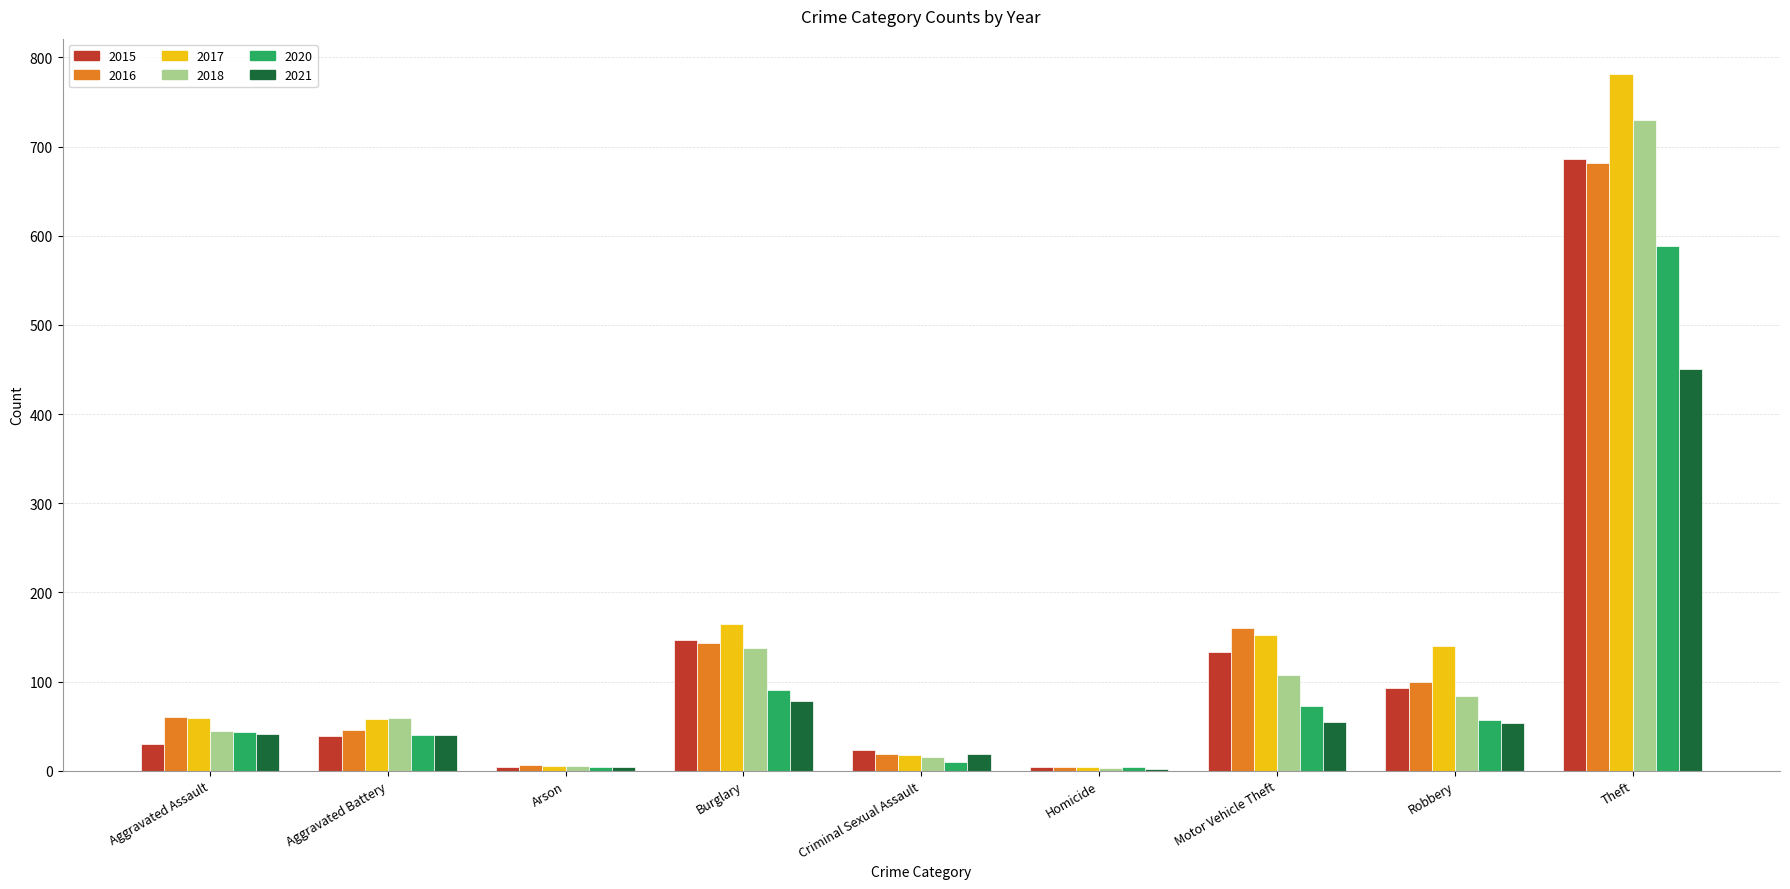

At which category is the sum across all series the highest?

Theft